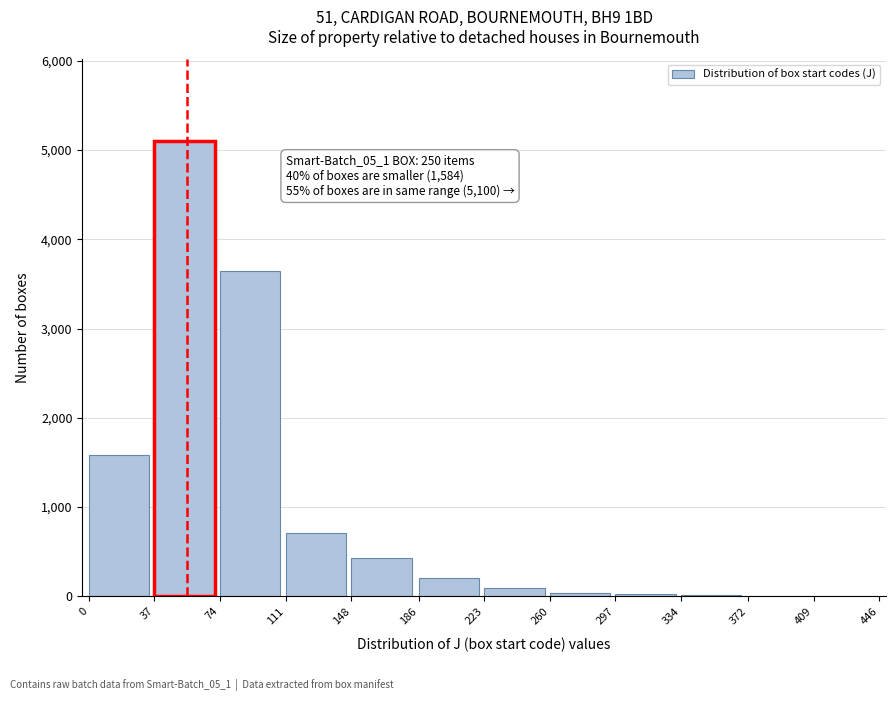

True or false: the data shows 3 at 409.

True